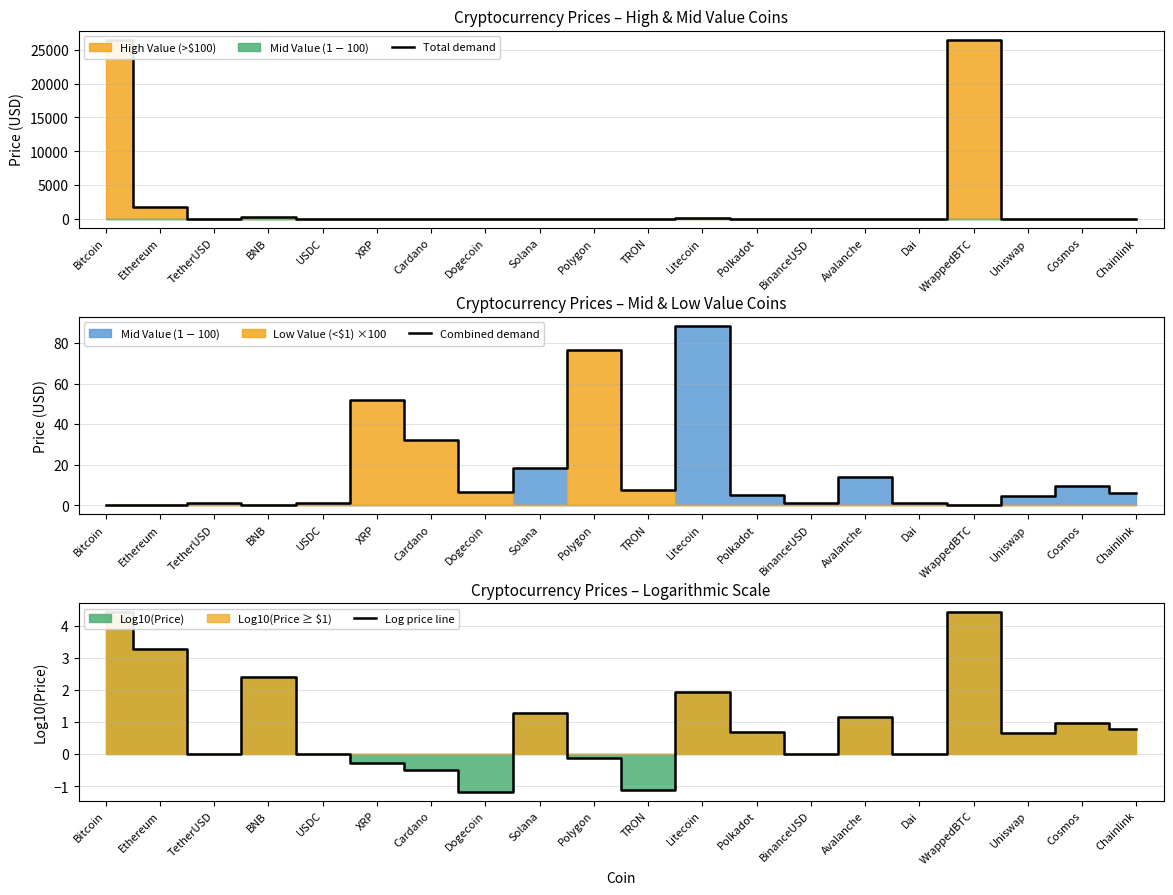

What is the maximum value for Total demand?

26496.7